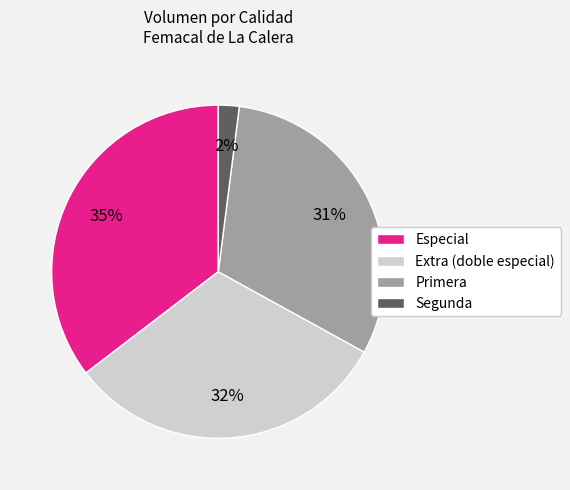

To the nearest percent, what is the difference between the largest and smallest slice percentages?

33%